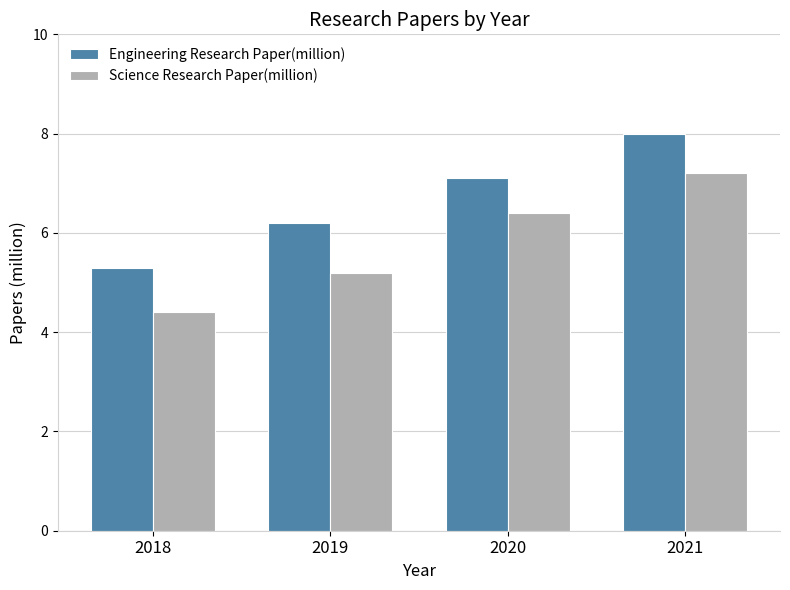

Rank the categories by Science Research Paper(million) value from highest to lowest.

2021, 2020, 2019, 2018